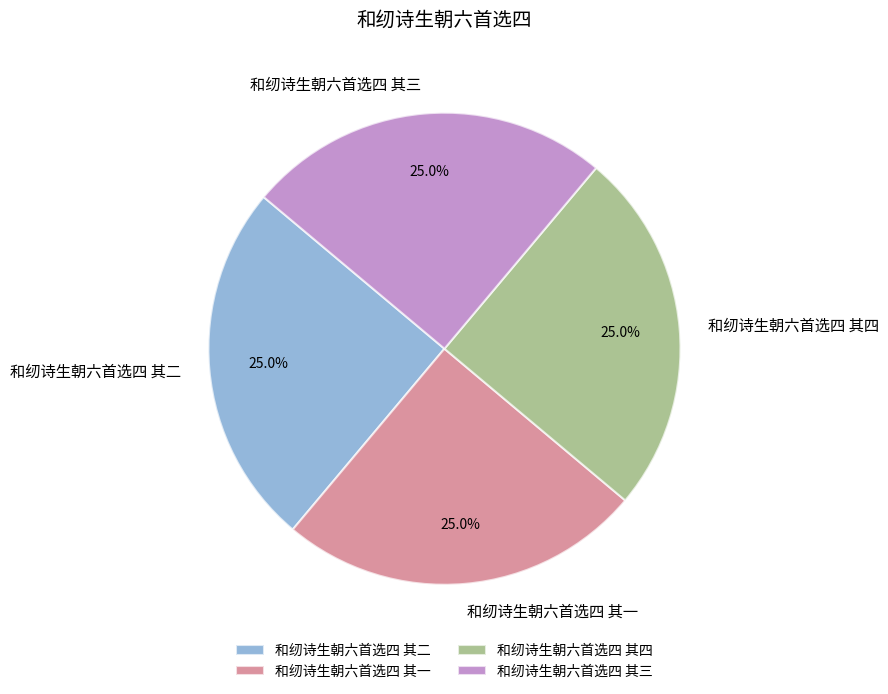

What percentage is the 和纫诗生朝六首选四 其四 slice, to the nearest percent?

25%